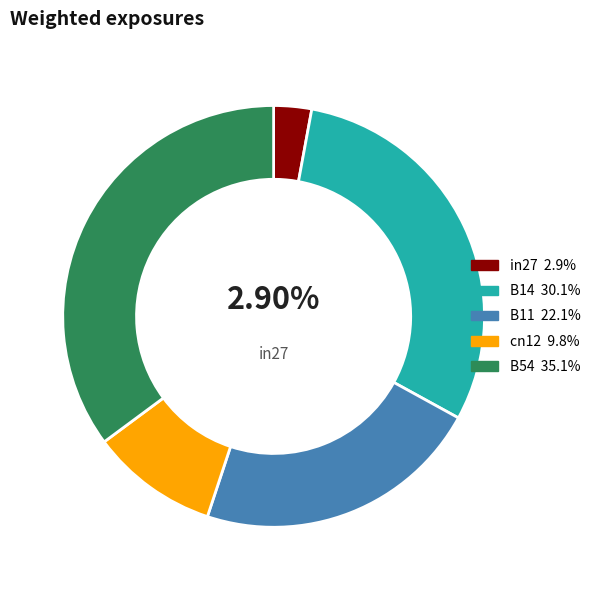

Count the number of slices in the pie.

5